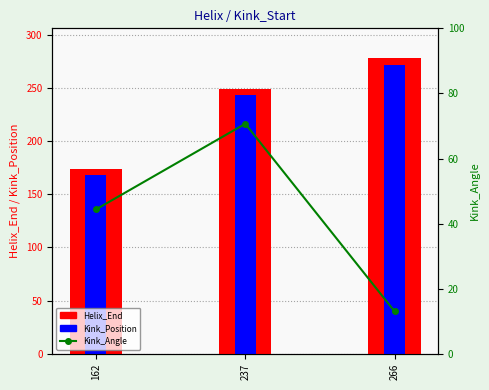

What is the spread (max minus min) of values at 266?

264.9